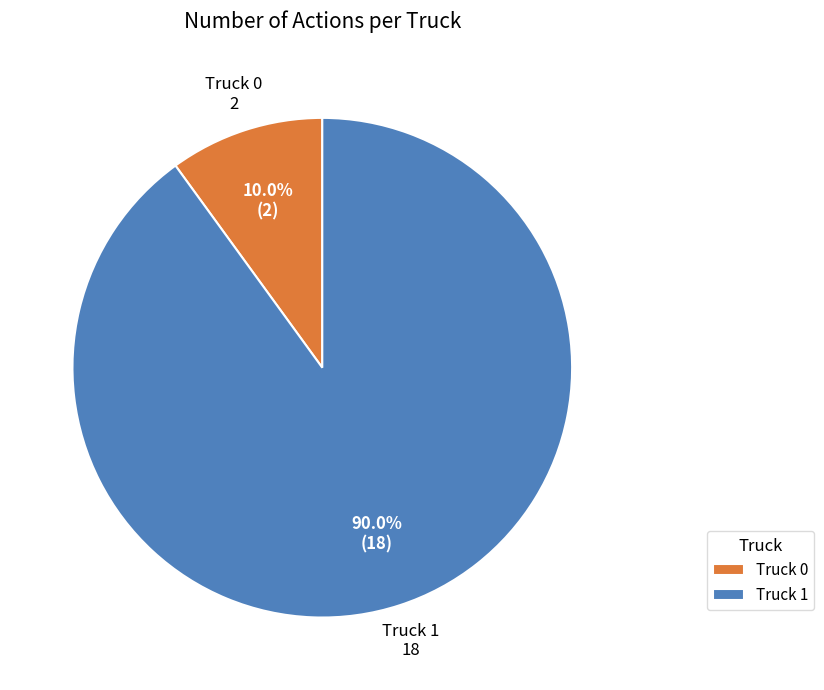

What percentage is NOT represented by Truck 0?

90.0%